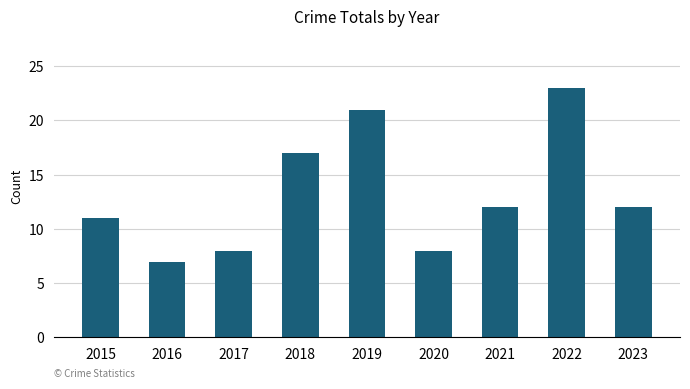

What is the smallest value displayed?

7